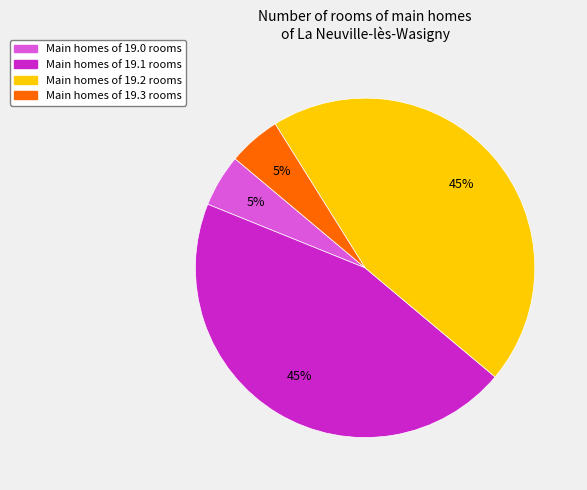

To the nearest percent, what is the difference between the largest and smallest slice percentages?

40%